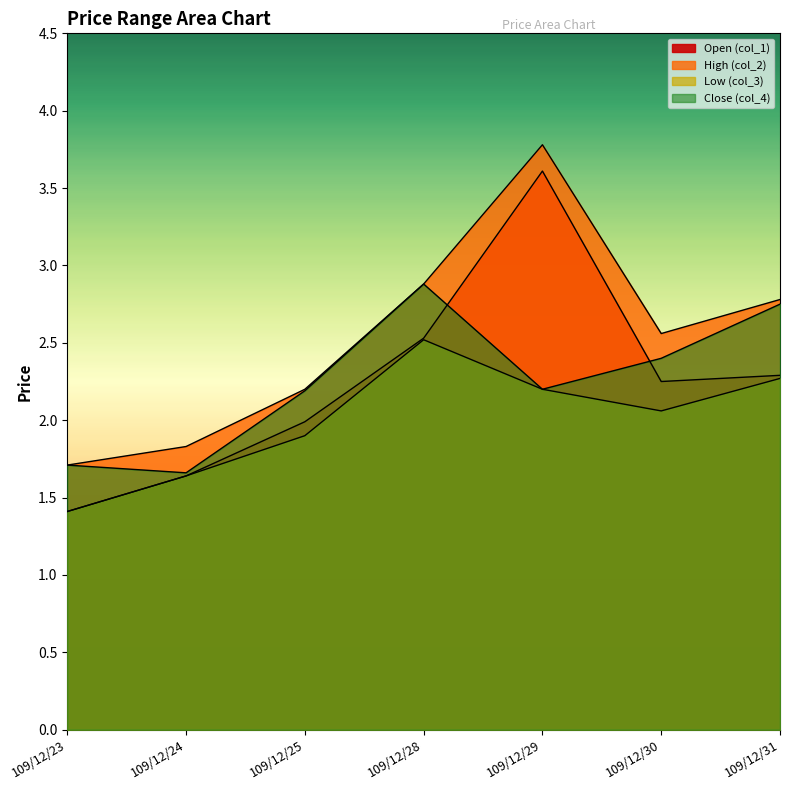

Where does the Open (col_1) series first go above 2?

109/12/28